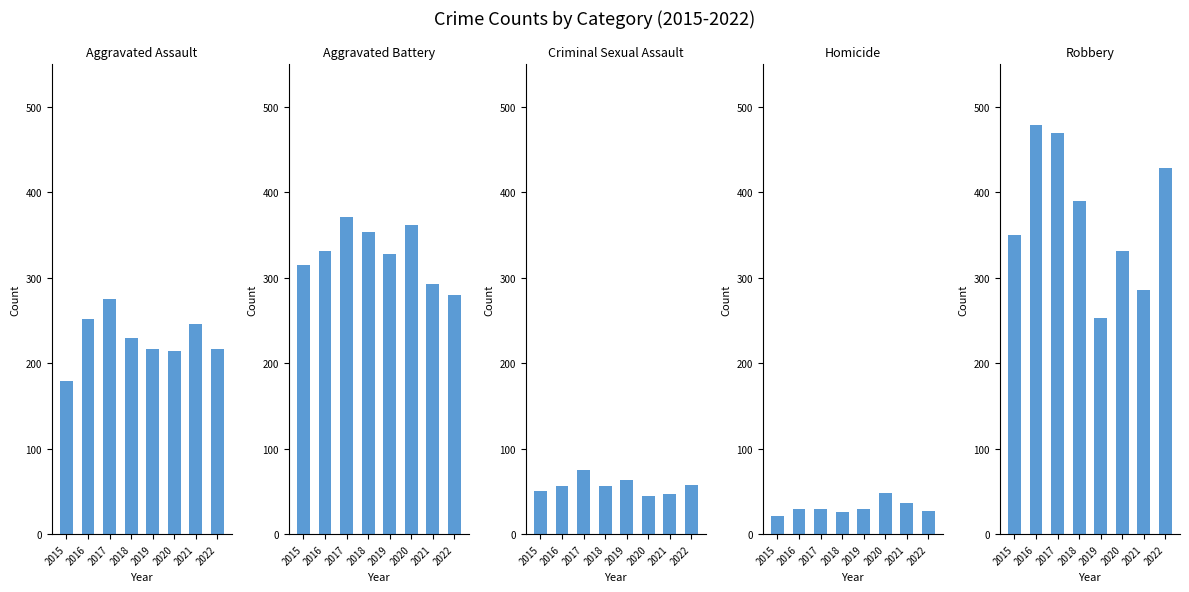

At how many categories does at least one series exceed 298?

7